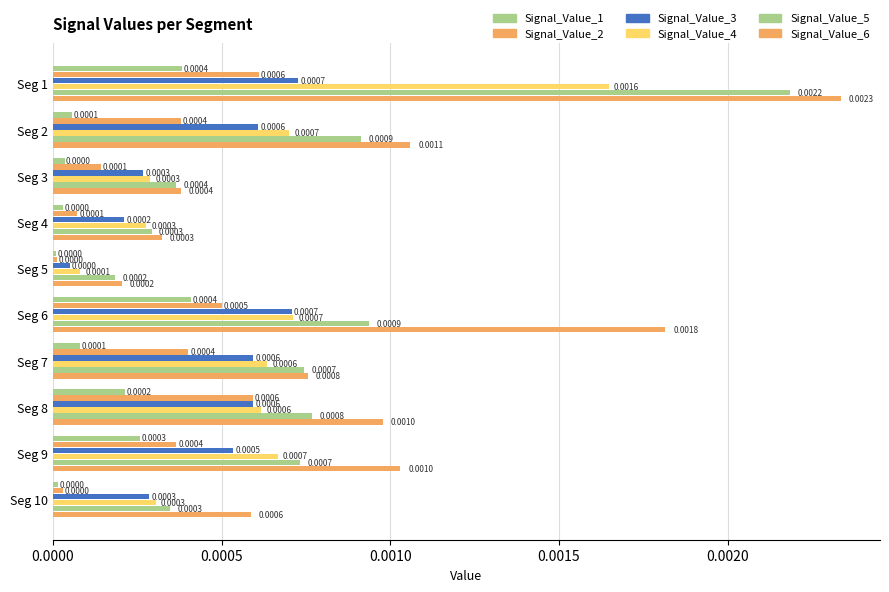

Count the number of data series in this chart.

6